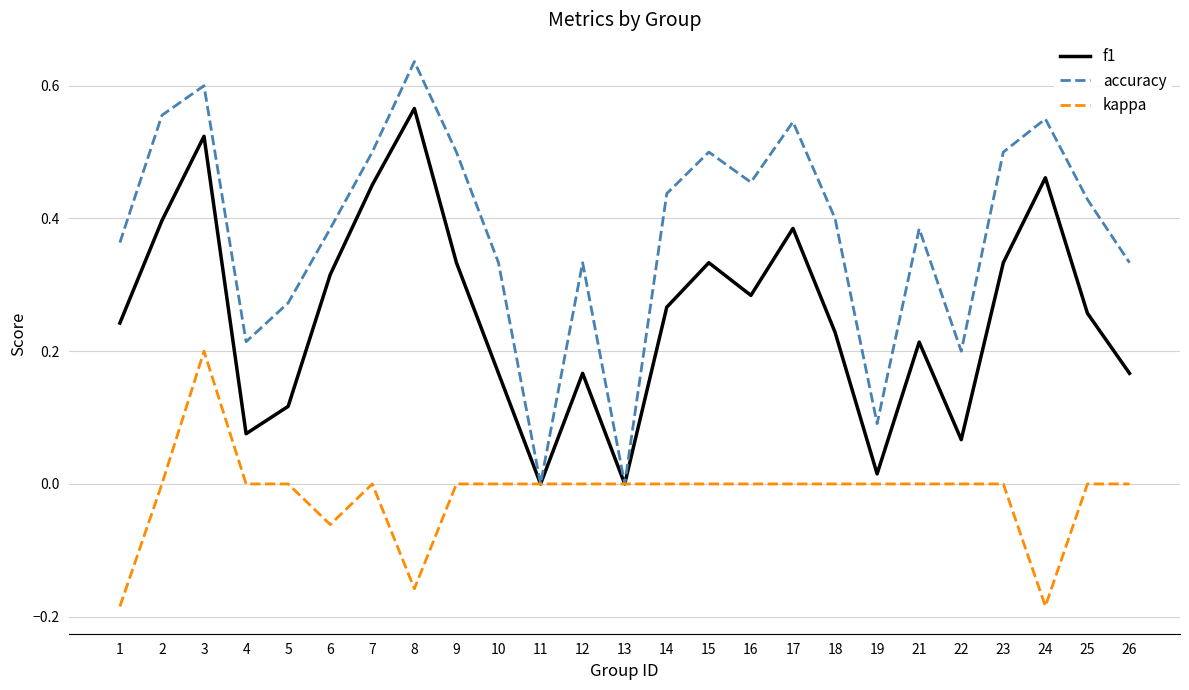

Is it true that accuracy equals 0.2 at 23?

False